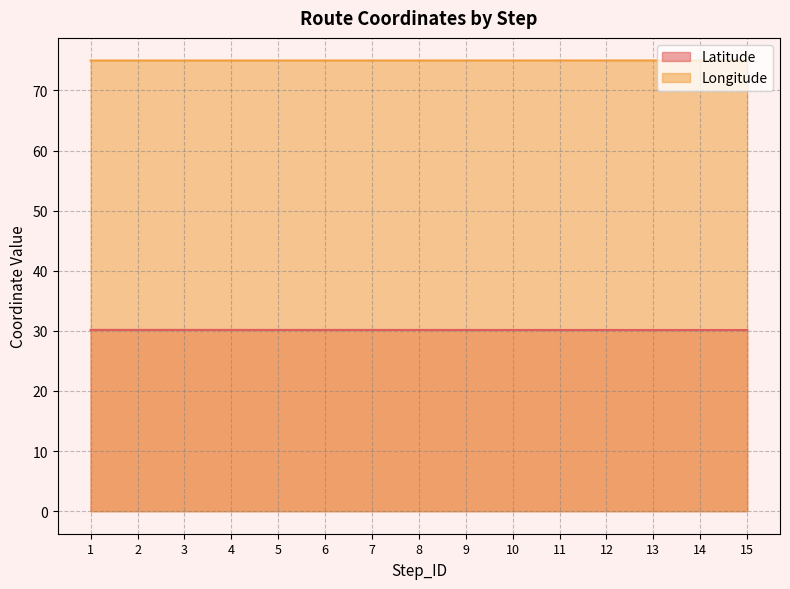

Is it true that Latitude equals 50.3 at 12?

False